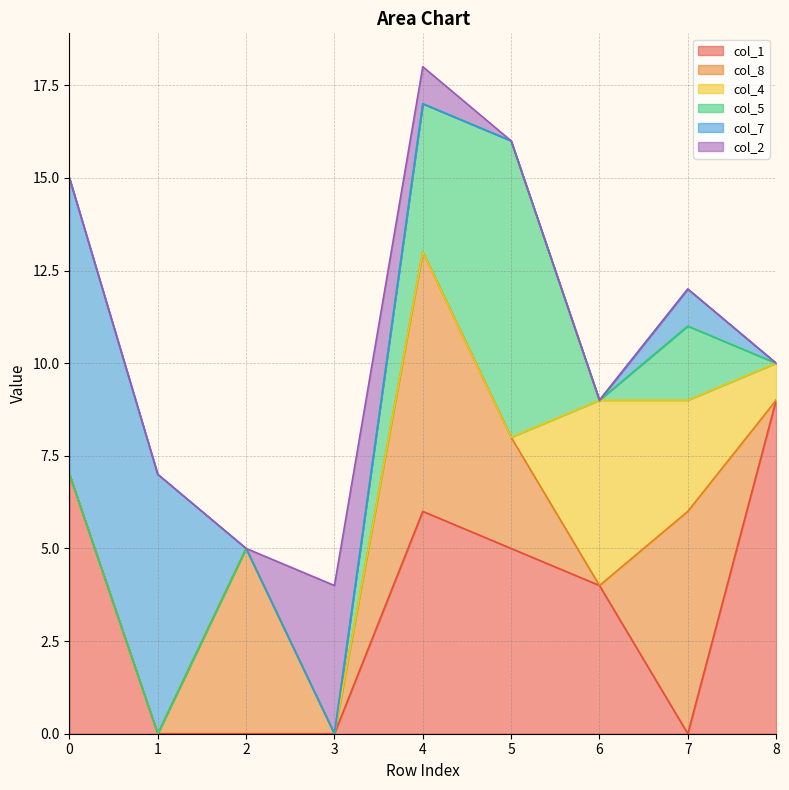

Where do col_1 and col_2 first cross each other?

3 and 4